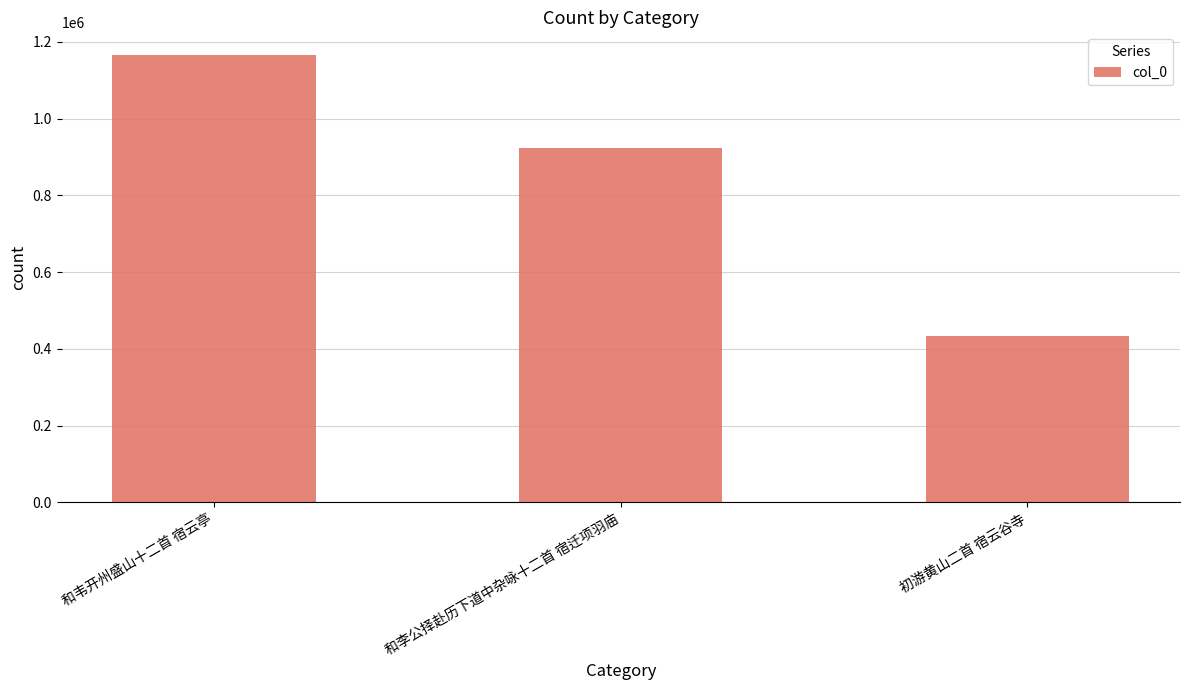

Read the value at 和韦开州盛山十二首 宿云亭, to the nearest 10.

1166760